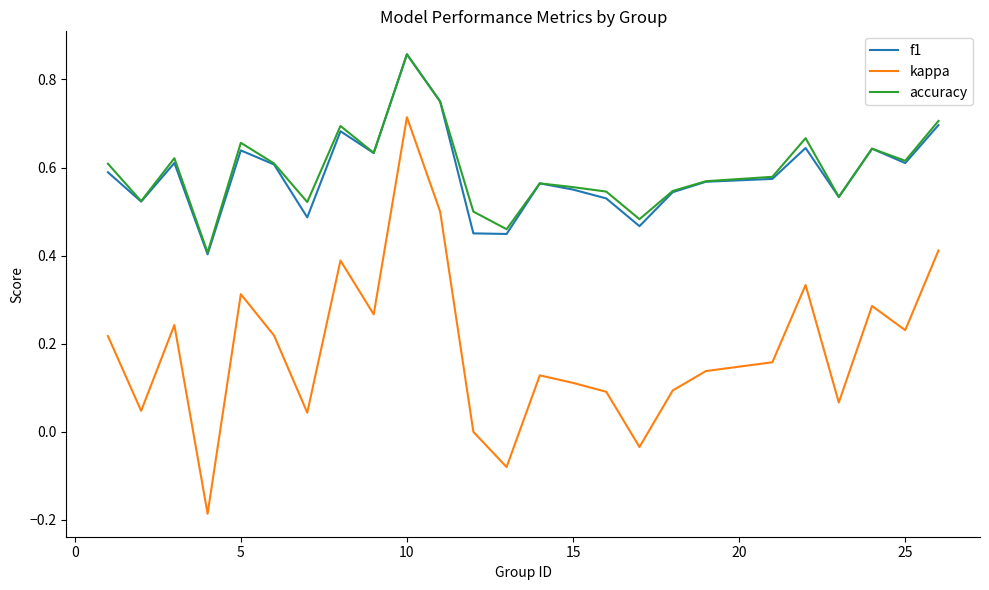

True or false: kappa and f1 intersect in this chart.

False